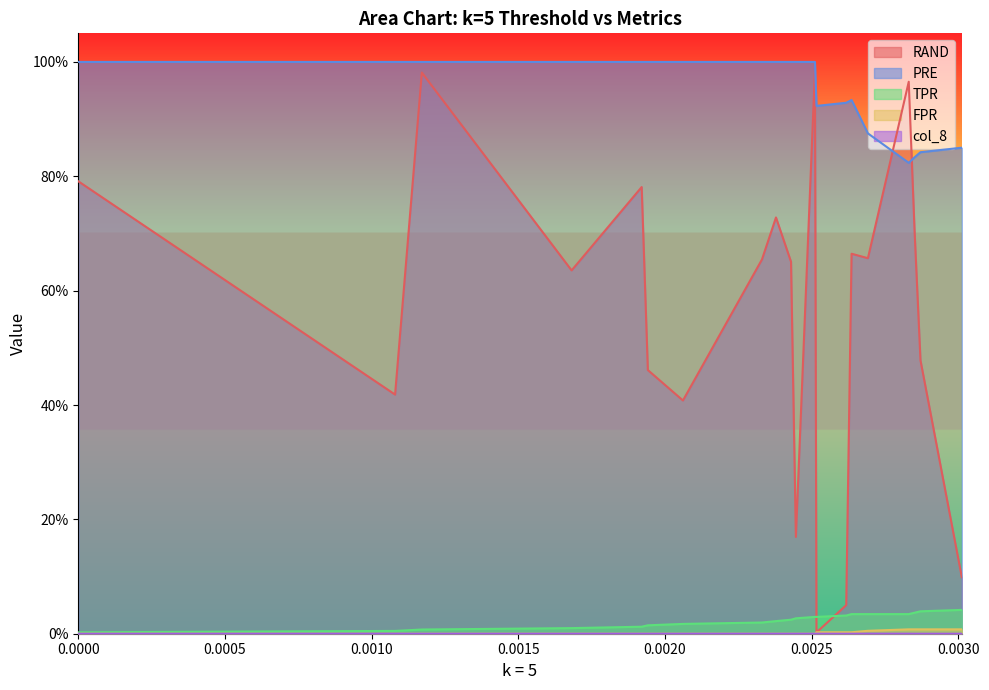

Does the chart display data point markers on the line(s)?

No